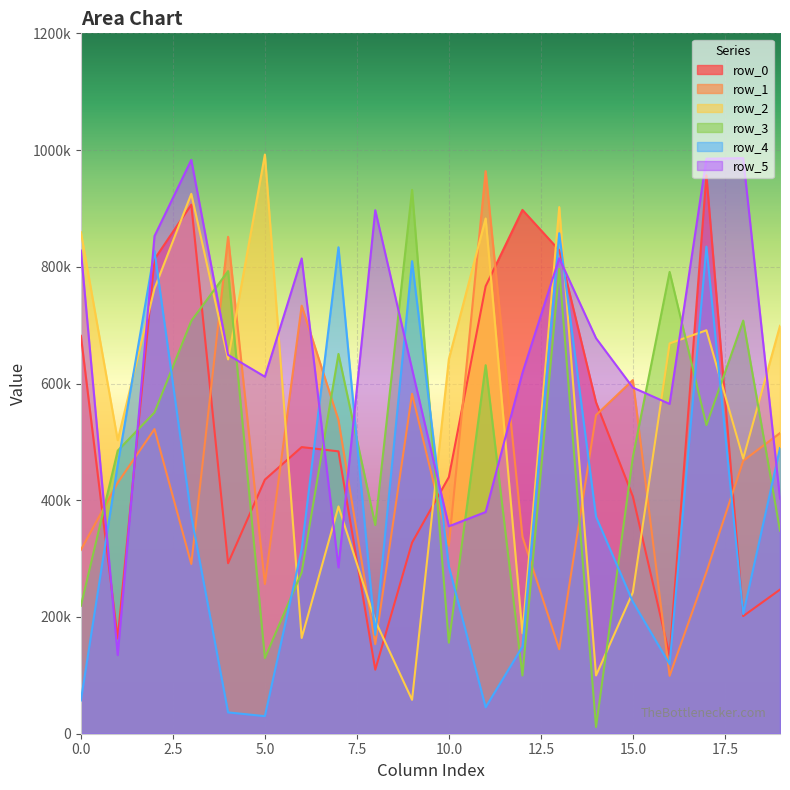

Which series ends up on top after the final intersection of row_5 and row_0?

row_5